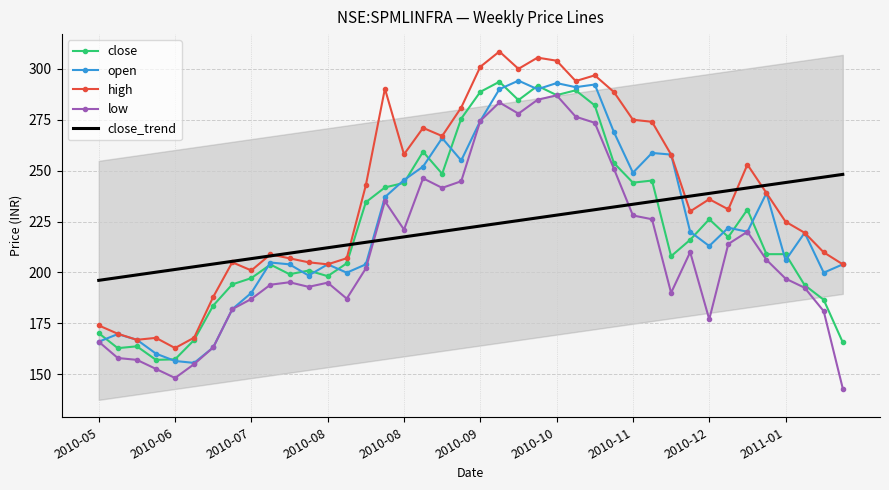

Reading left to right, what are all the values shown in this chart?

close: 170.2	162.9	163.8	157.1	157.4	166.9	183.8	194.1	197.2	203.9	199.1	200.9	198.2	204.5	234.5	241.8	244.0	259.3	248.4	275.5	288.7	293.6	284.6	291.6	287.1	289.5	282.0	253.8	244.1	245.1	208.0	216.1	226.1	217.4	230.9	209.0	209.0	193.8	186.6	165.6
open: 166.0	169.8	166.9	160.1	156.6	155.6	163.2	182.0	190.0	204.9	204.0	198.5	204.0	199.9	204.0	237.0	245.4	252.0	266.0	255.0	274.5	290.0	294.2	290.0	293.0	291.0	292.3	269.0	249.0	258.7	257.9	220.0	213.0	222.0	220.0	239.0	206.0	219.5	199.9	204.0
high: 174.0	169.9	166.9	167.9	162.9	168.0	188.0	205.0	201.0	208.9	206.9	205.0	204.0	207.0	242.8	290.2	258.0	271.0	267.0	281.0	301.0	308.5	300.0	305.5	304.0	294.0	296.8	288.6	275.0	274.0	257.9	230.0	236.0	231.0	253.0	239.0	224.9	219.5	209.9	204.0
low: 166.0	158.0	157.1	152.6	148.2	155.0	163.2	182.0	187.0	194.0	195.2	192.9	195.0	187.1	202.0	235.0	221.1	246.2	241.6	244.8	274.5	283.5	278.0	284.8	287.0	276.5	273.5	251.0	228.0	226.1	190.0	210.0	177.0	214.0	220.0	206.2	197.0	192.5	181.0	143.0
close_trend: 196.1	197.5	198.8	200.1	201.5	202.8	204.1	205.5	206.8	208.1	209.5	210.8	212.2	213.5	214.8	216.2	217.5	218.8	220.2	221.5	222.8	224.2	225.5	226.8	228.2	229.5	230.8	232.2	233.5	234.8	236.2	237.5	238.8	240.2	241.5	242.8	244.2	245.5	246.8	248.2